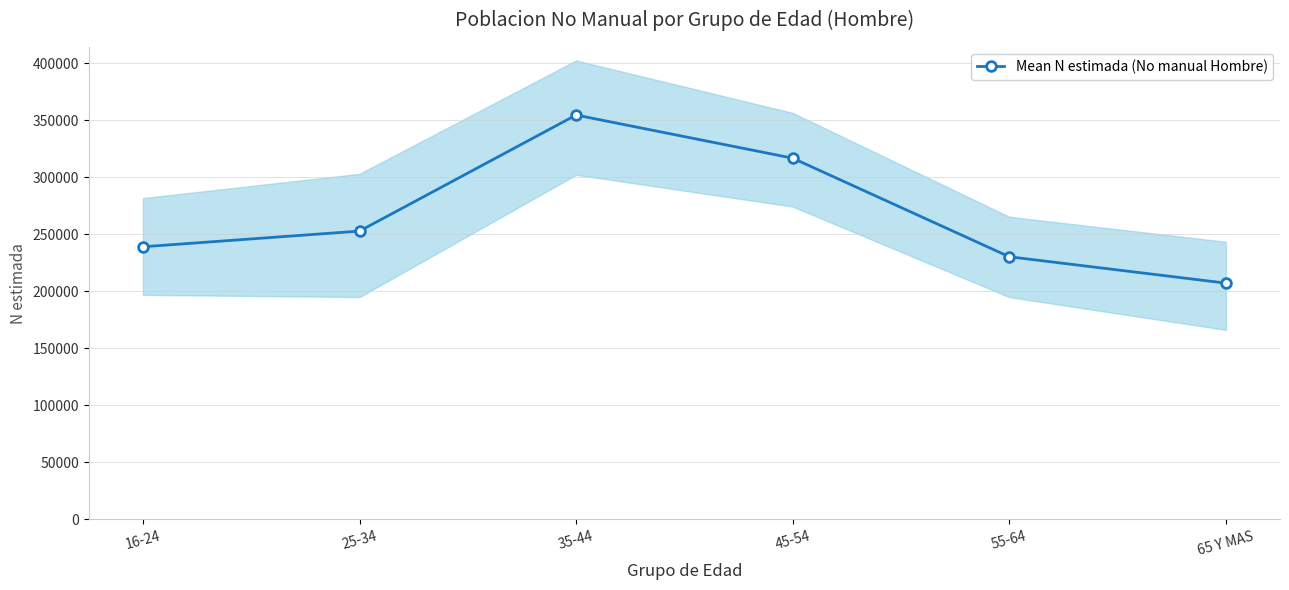

True or false: there are more than 1 points higher than both neighbors.

False